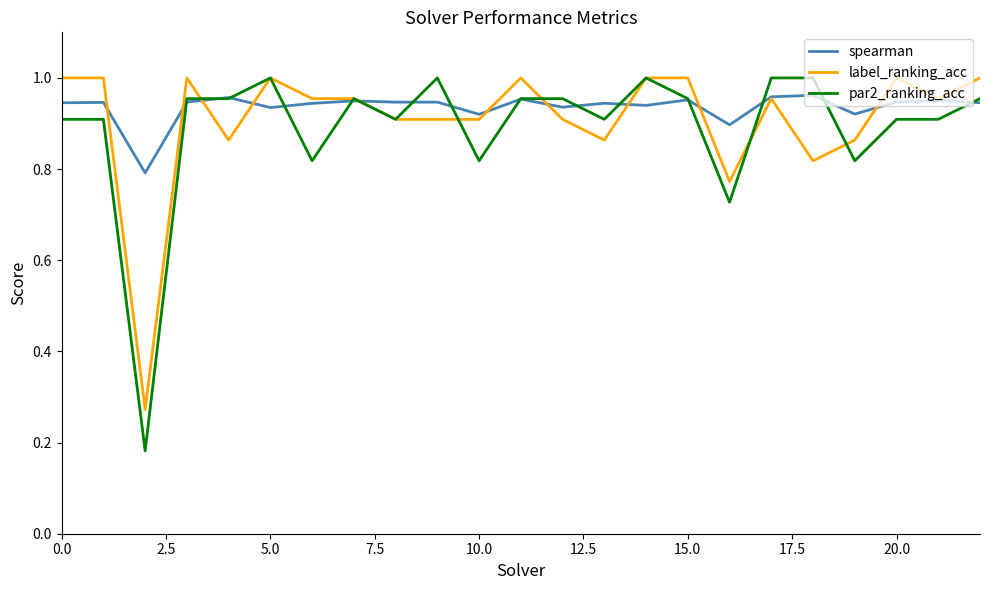

Which series has the widest spread of values?

par2_ranking_acc